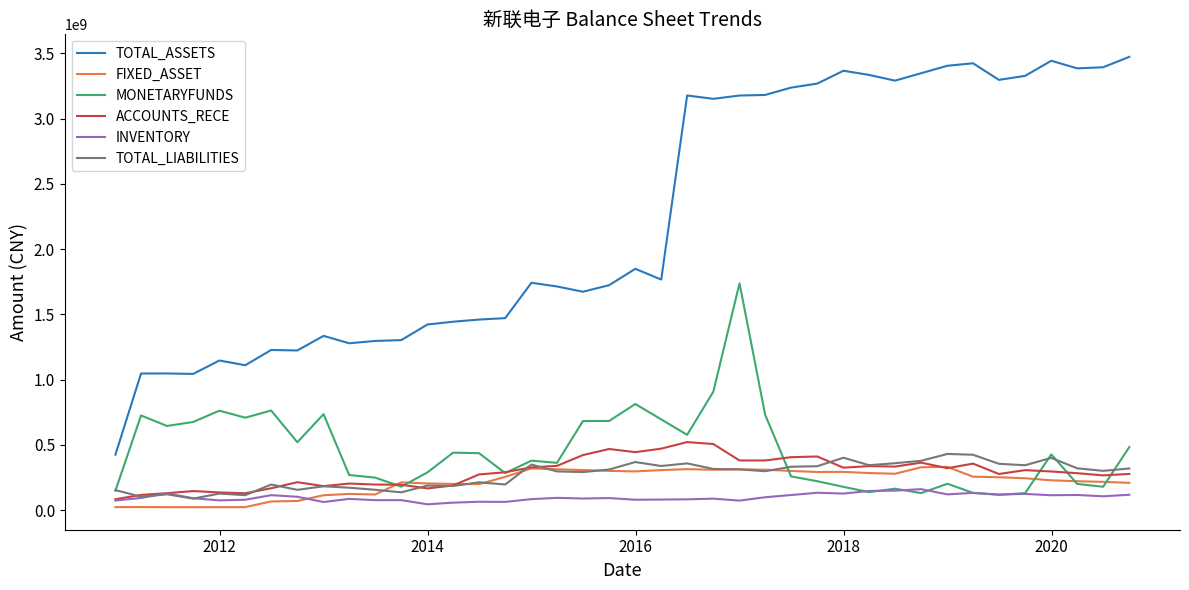

Which series has the largest total across all categories?

TOTAL_ASSETS